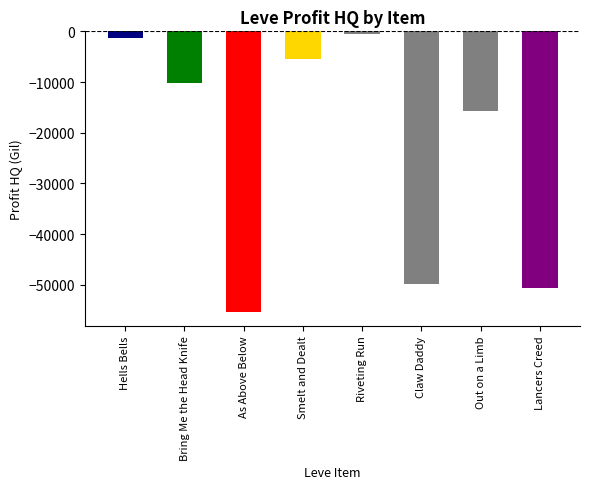

What is the change in value from Riveting Run to Lancers Creed?

-49994.0